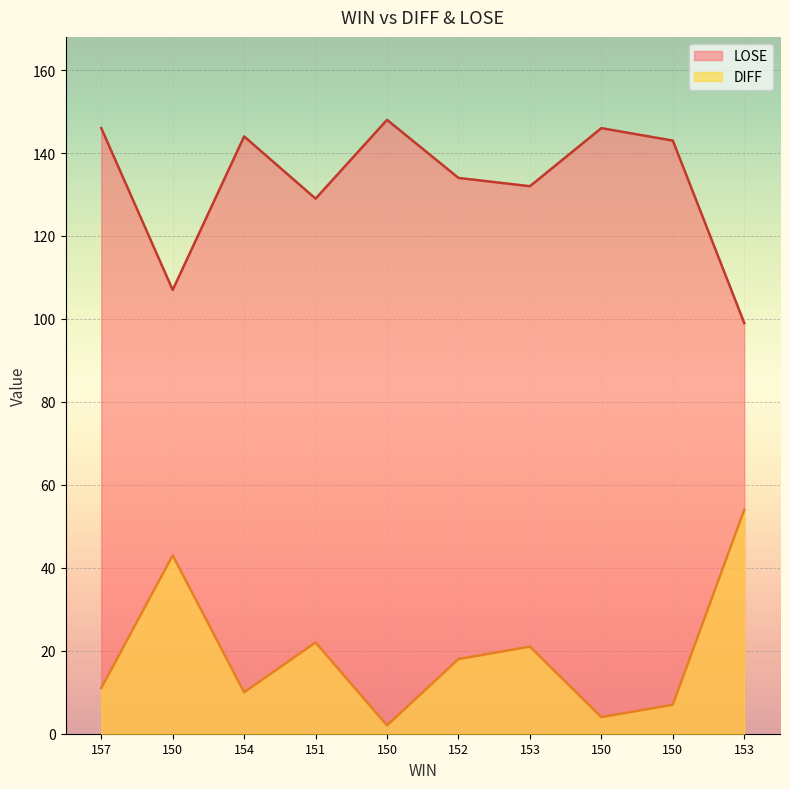

Which category has the highest value across all series?

150